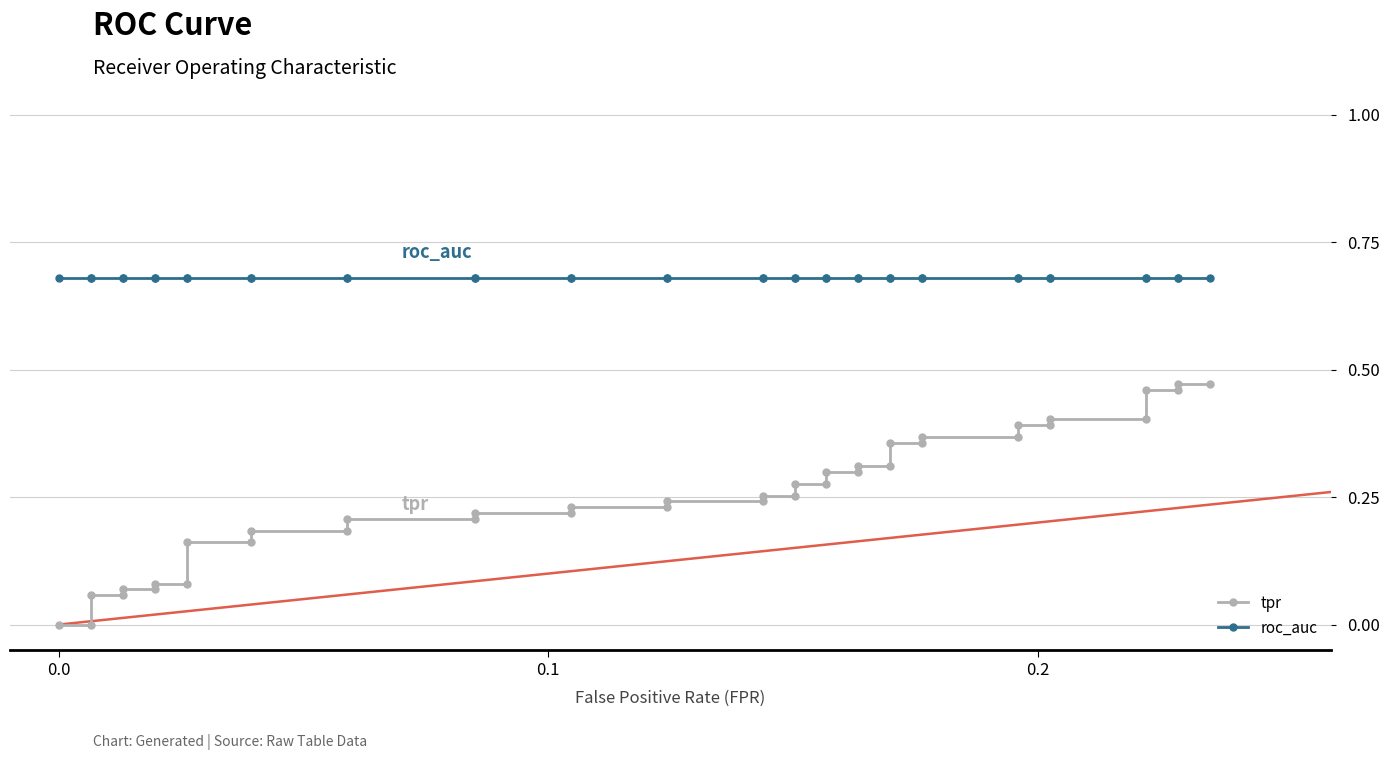

True or false: tpr and roc_auc intersect in this chart.

False